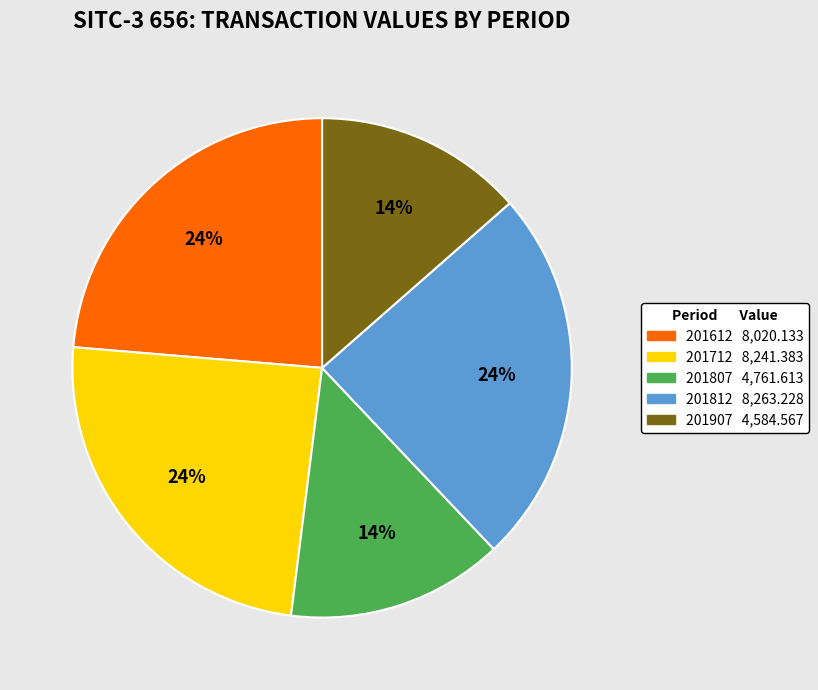

To the nearest percent, what is the average slice percentage?

20%